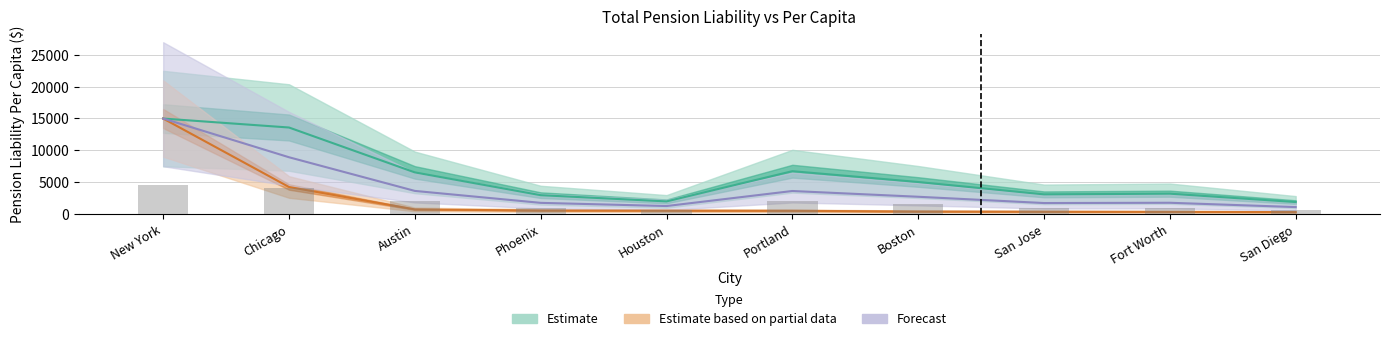

Is the value of total_pension_liability_pc at Austin greater than the value of total_pension_liability at Chicago?

Yes